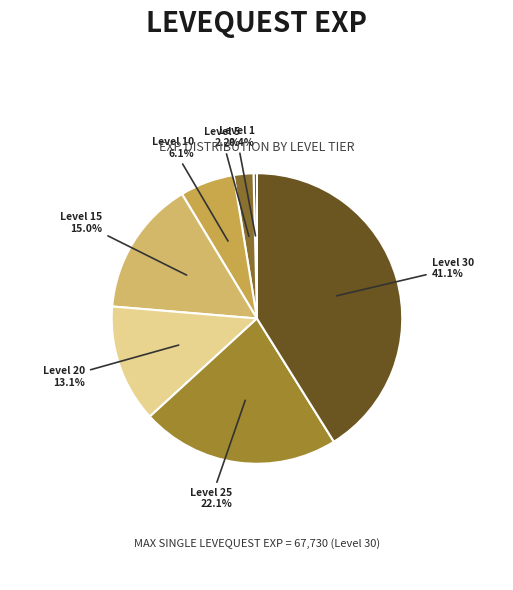

Which slice is the largest?

Level 30